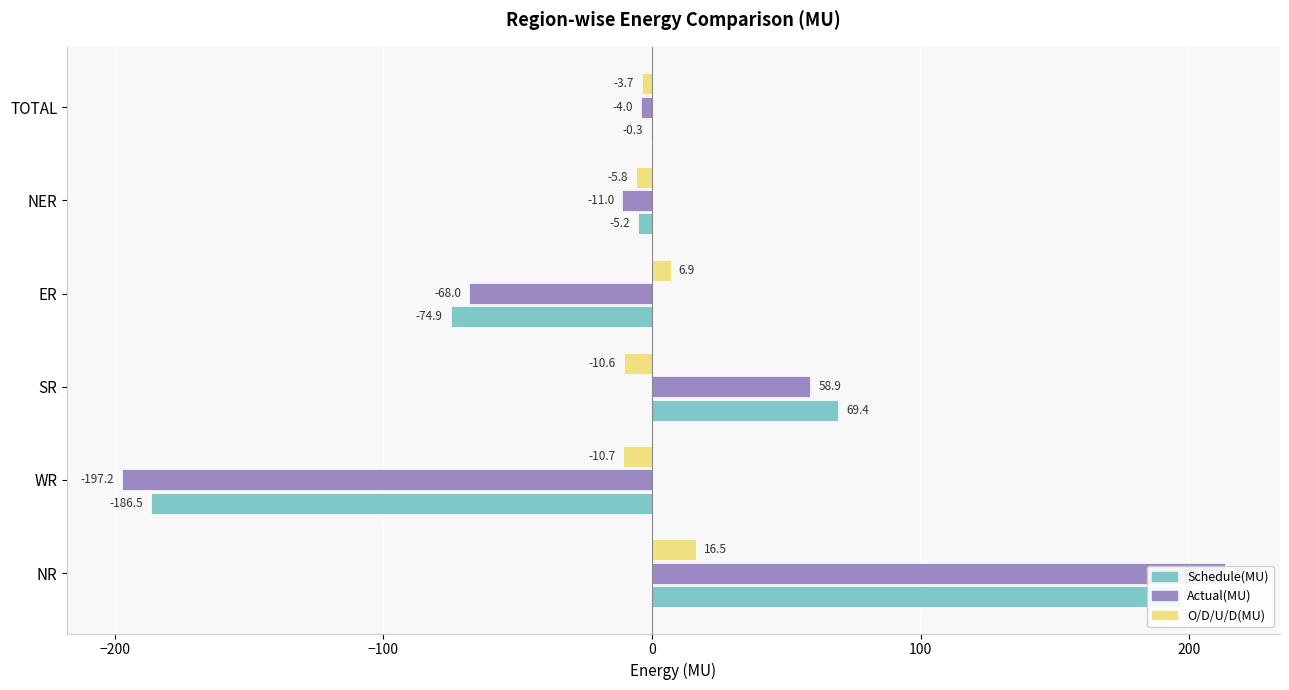

What is the value of the O/D/U/D(MU) bar at the 4th from the left?

6.9